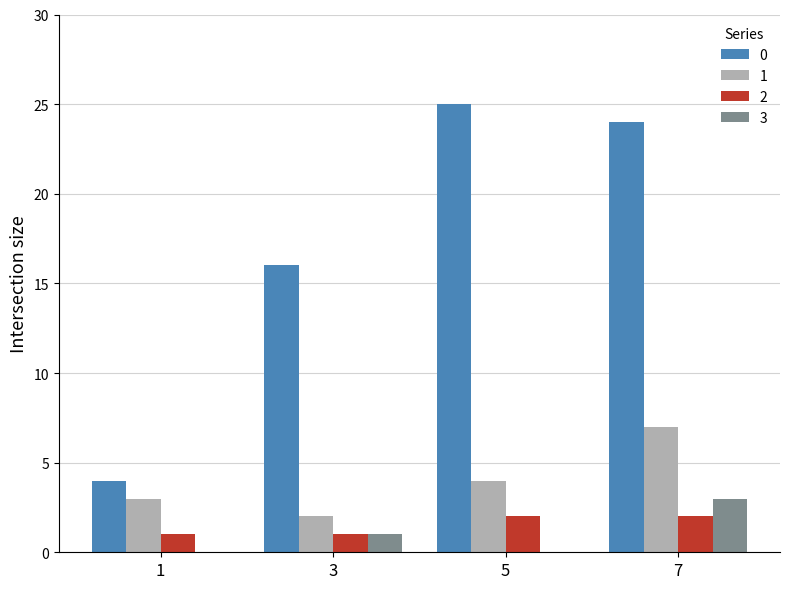

The 2 series shows 1 at 1. True or false?

True